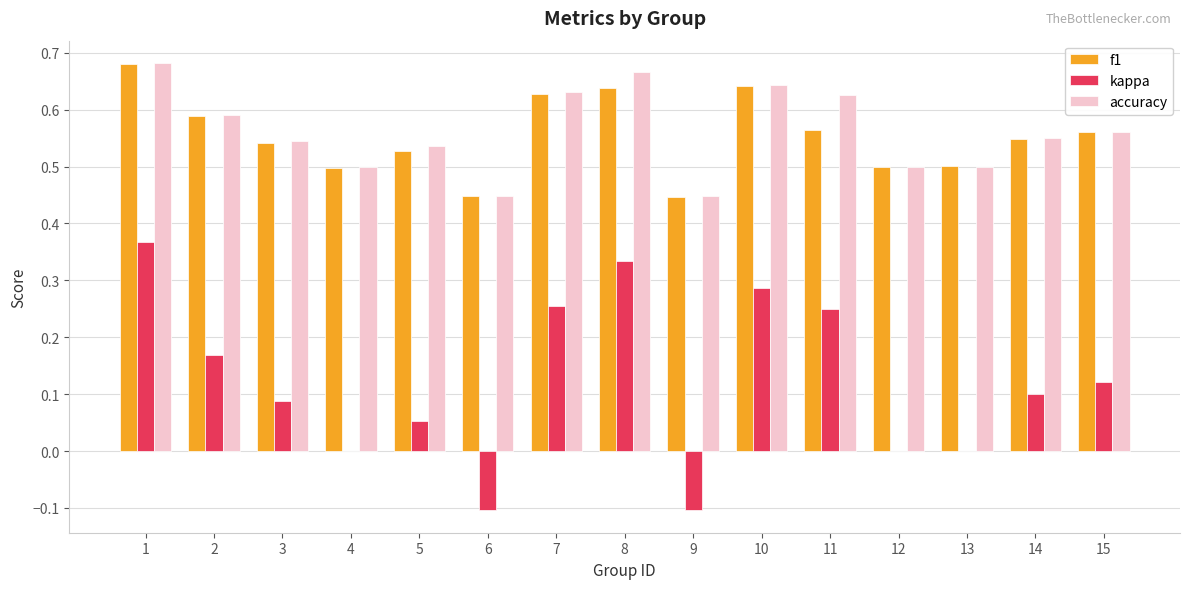

The f1 series shows 0.8 at 7. True or false?

False